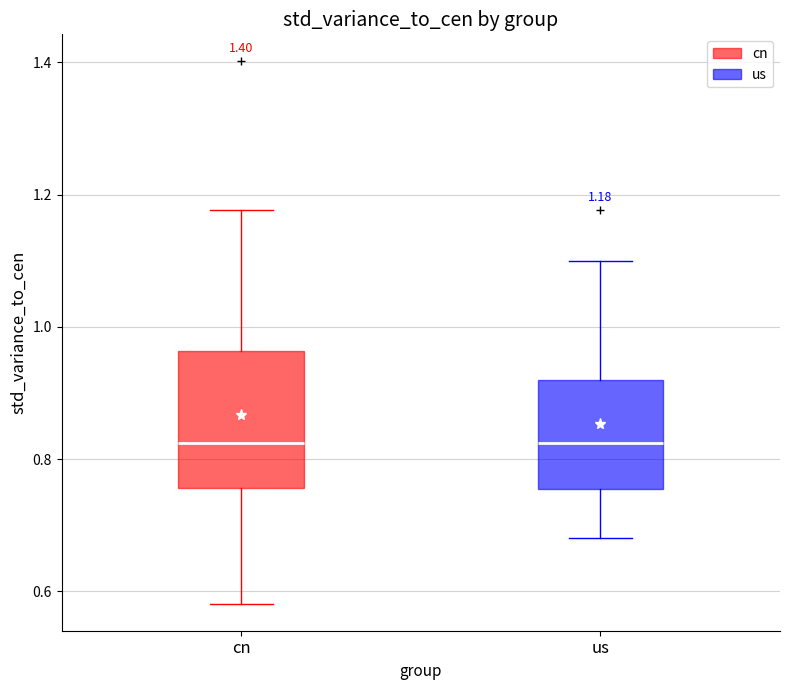

Comparing the boxes themselves (not the whiskers), which one is the tallest?

cn